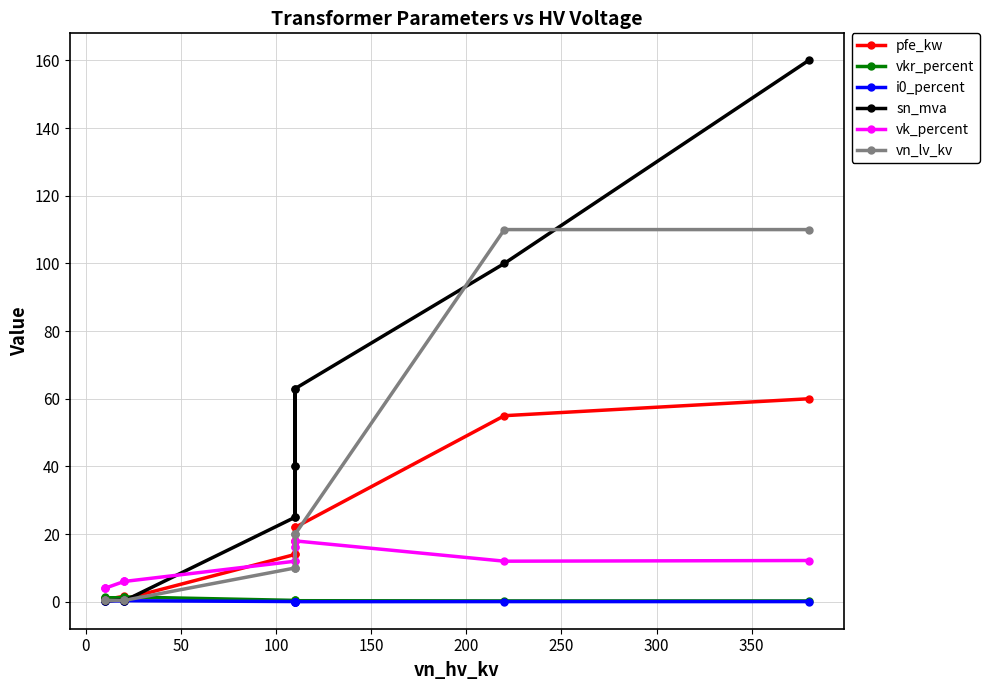

True or false: i0_percent and vkr_percent cross at least once.

False